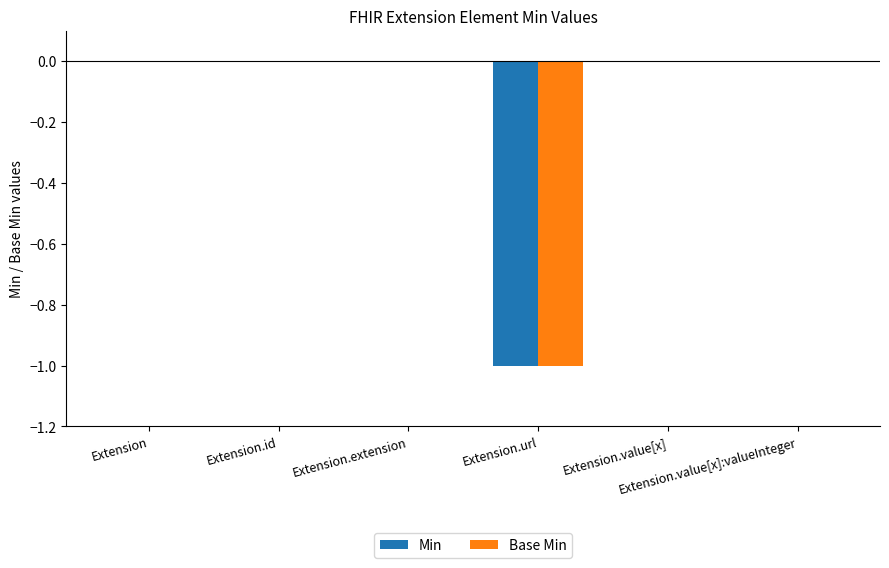

The value of Base Min at Extension.value[x] is 1. True or false?

False